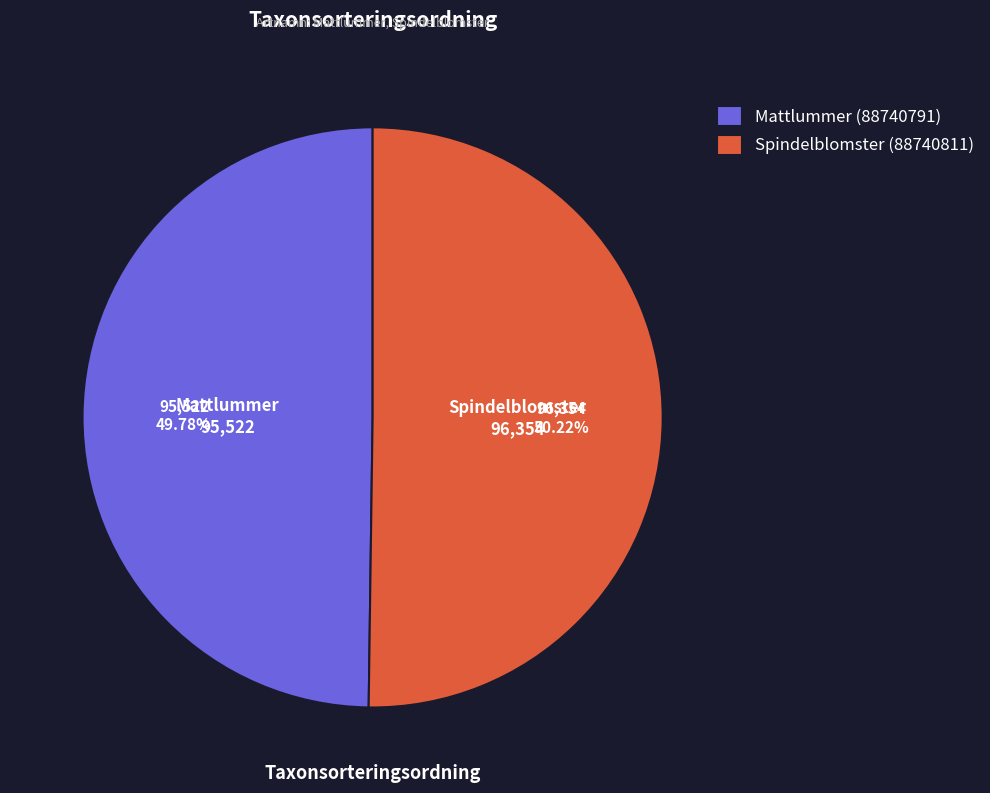

Combined, do Spindelblomster (88740811) and Mattlummer (88740791) account for over 50%?

Yes